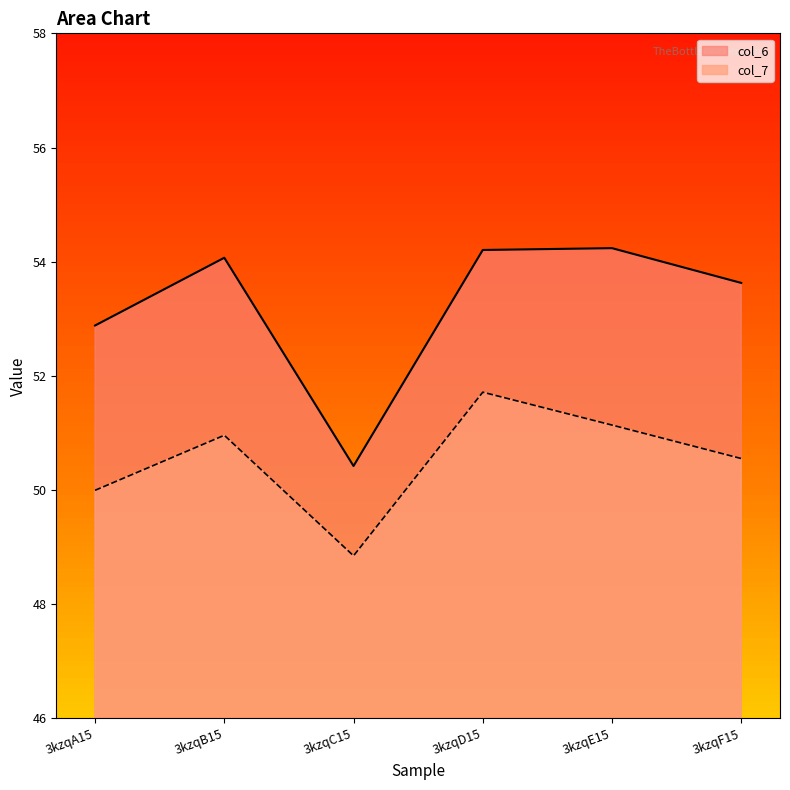

Which series has the largest total across all categories?

col_6